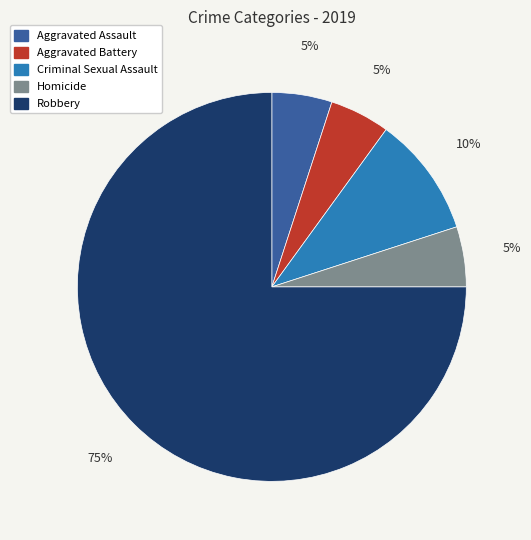

How many segments does this pie chart have?

5